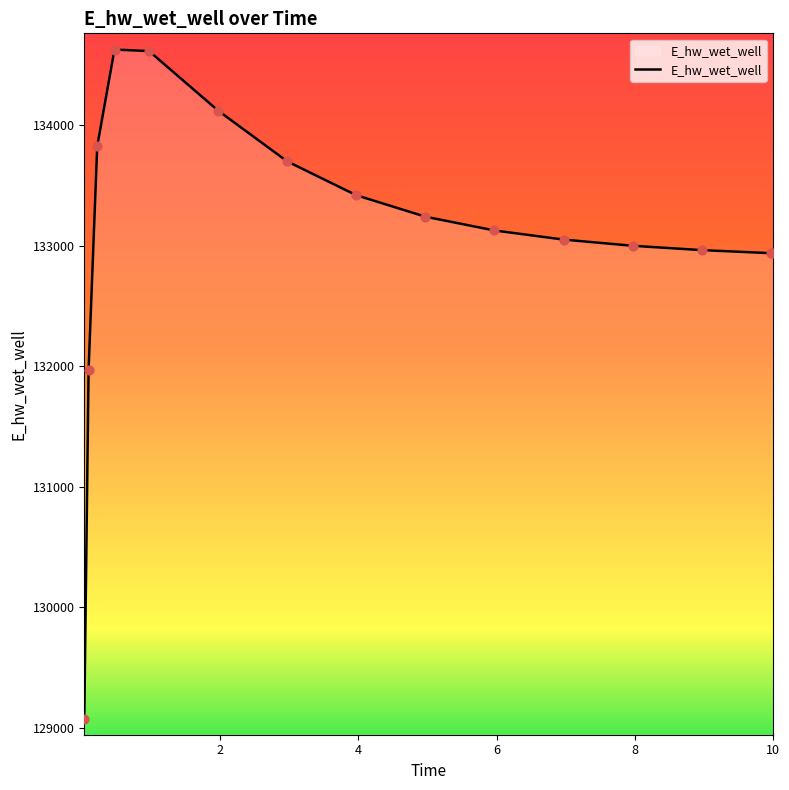

What is the difference between the maximum and minimum values?

5557.8